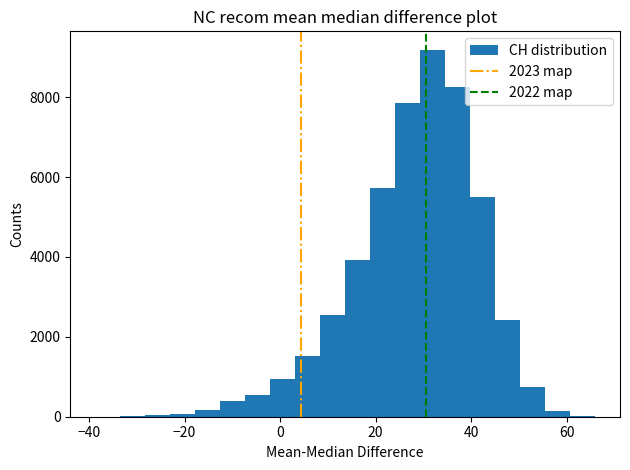

Around what value on the x-axis is the tallest bar? Give the approximate position of its centre, as read against the axis.

32